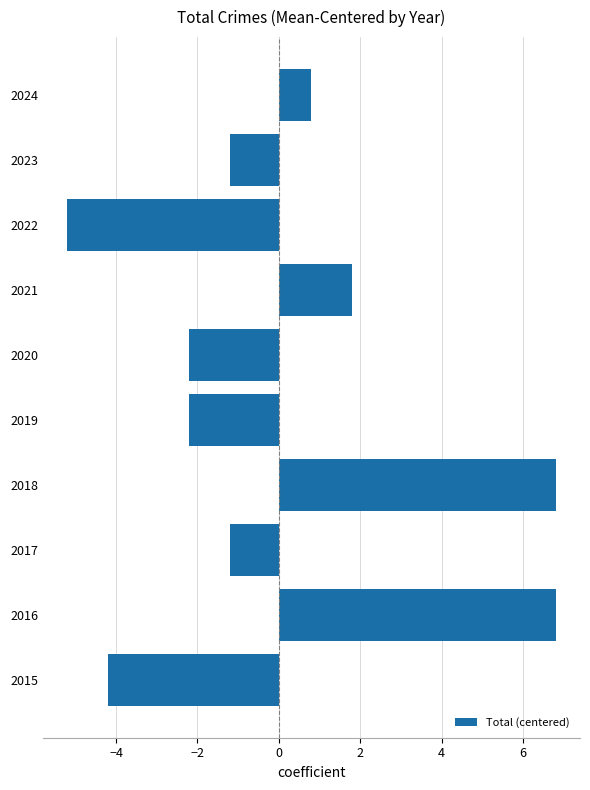

What is the maximum value shown in the chart?

6.8